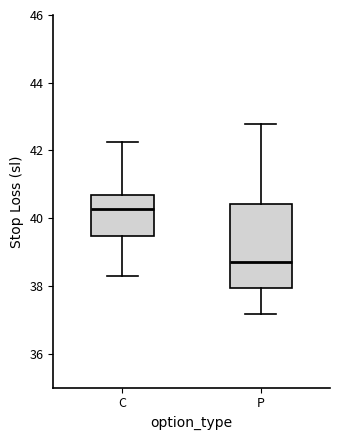

Reading left to right, read every box against the y-axis: the position of its median line, the range the box covers, and the ends of its whiskers. The values are not printed on the chart, so give them approximately, as read against the axis.

C: median 40.2, box 39.4 to 40.8, whiskers 38.2 to 42.2
P: median 38.8, box 38.0 to 40.4, whiskers 37.2 to 42.8